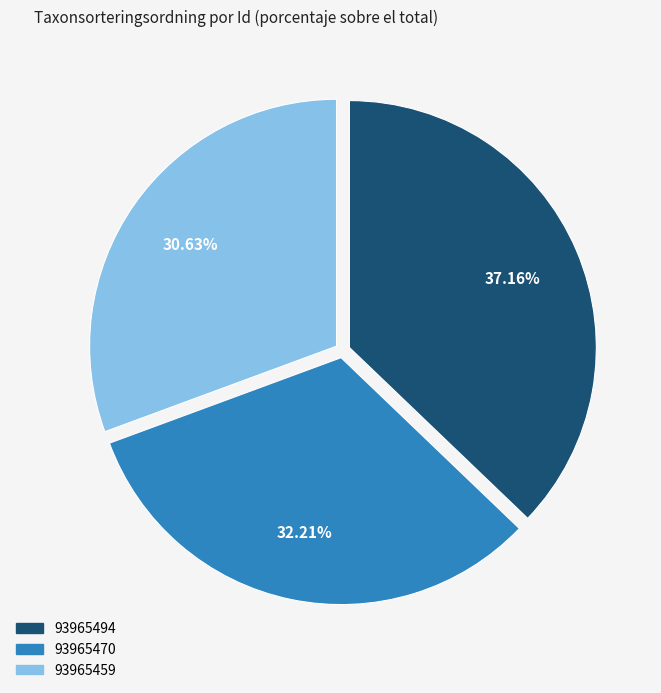

Rank the categories by value from highest to lowest.

93965494, 93965470, 93965459